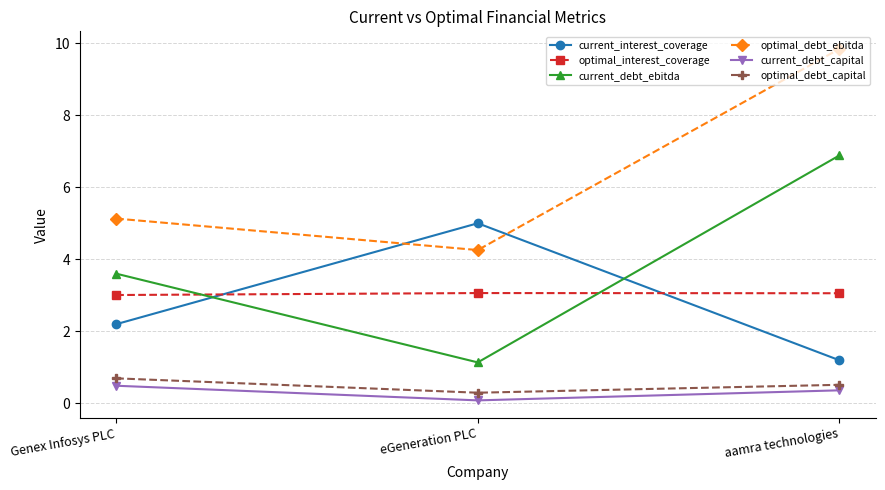

Reading right to left, extract all data points from this chart.

current_interest_coverage: 1.2	5.0	2.2
optimal_interest_coverage: 3.1	3.1	3.0
current_debt_ebitda: 6.9	1.1	3.6
optimal_debt_ebitda: 9.8	4.3	5.1
current_debt_capital: 0.4	0.1	0.5
optimal_debt_capital: 0.5	0.3	0.7